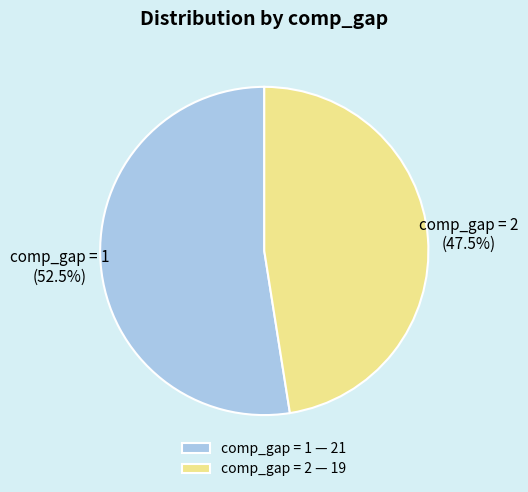

What percentage do comp_gap = 1 — 21 and comp_gap = 2 — 19 together represent?

100.0%